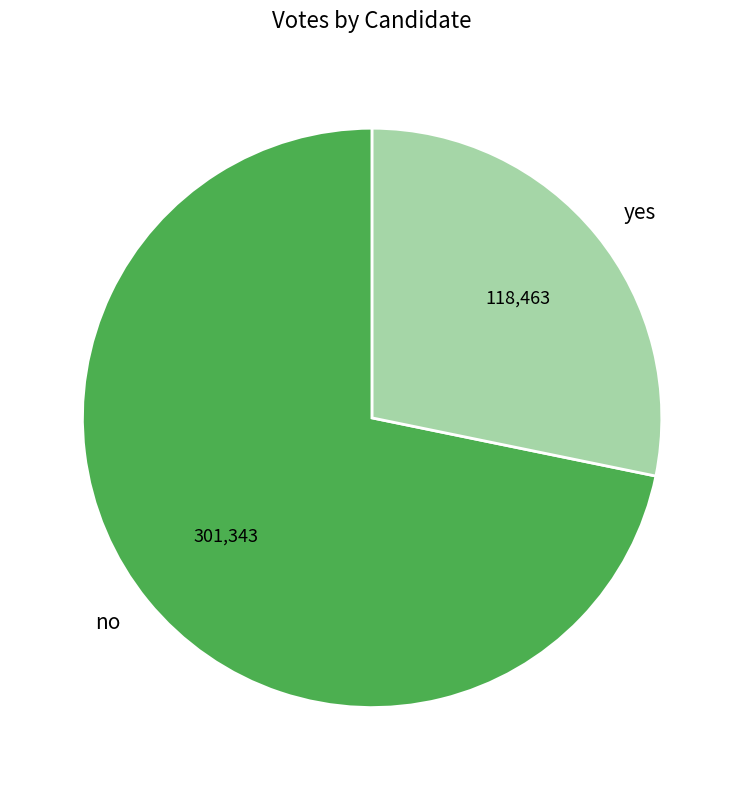

Which slice is the largest?

no